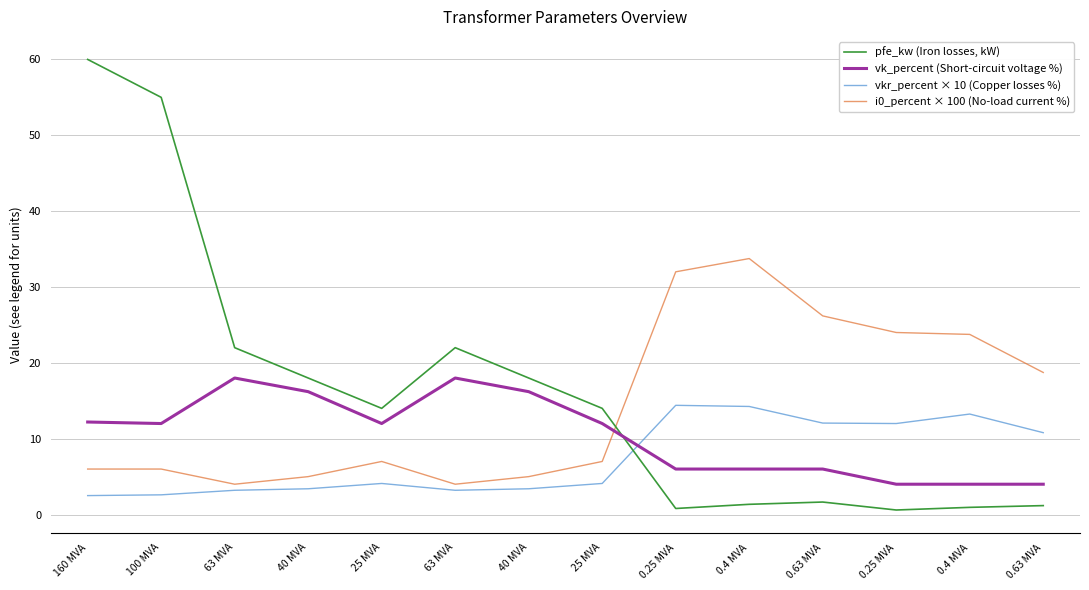

Rank the series by their average value, from lowest to highest.

vkr_percent × 10 (Copper losses %), vk_percent (Short-circuit voltage %), i0_percent × 100 (No-load current %), pfe_kw (Iron losses, kW)